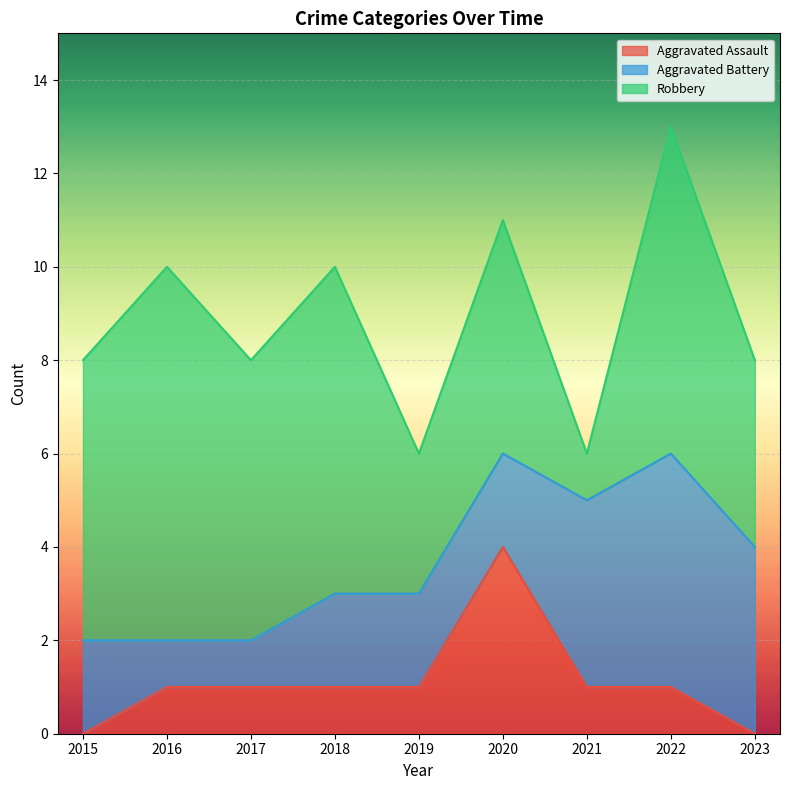

How many Aggravated Battery values are between 2 and 4?

6